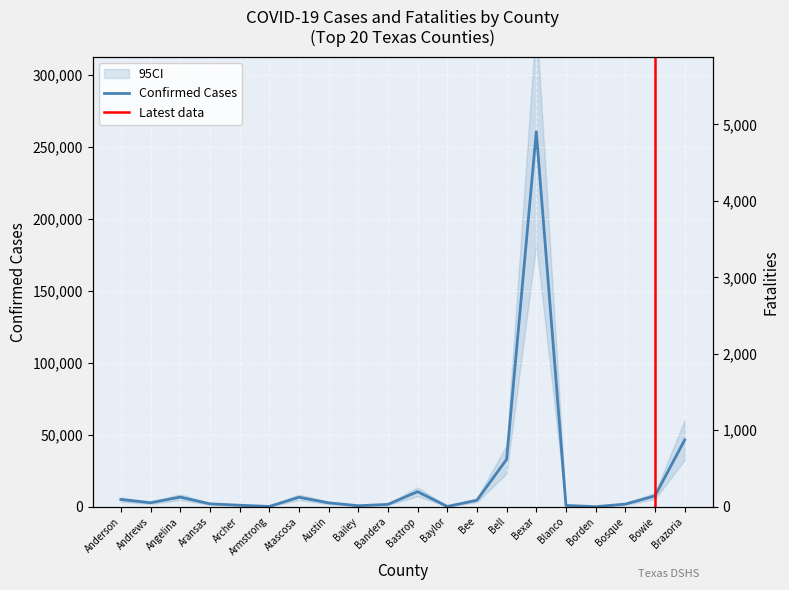

What is the difference between the maximum and minimum values in the Confirmed Cases series?

260666